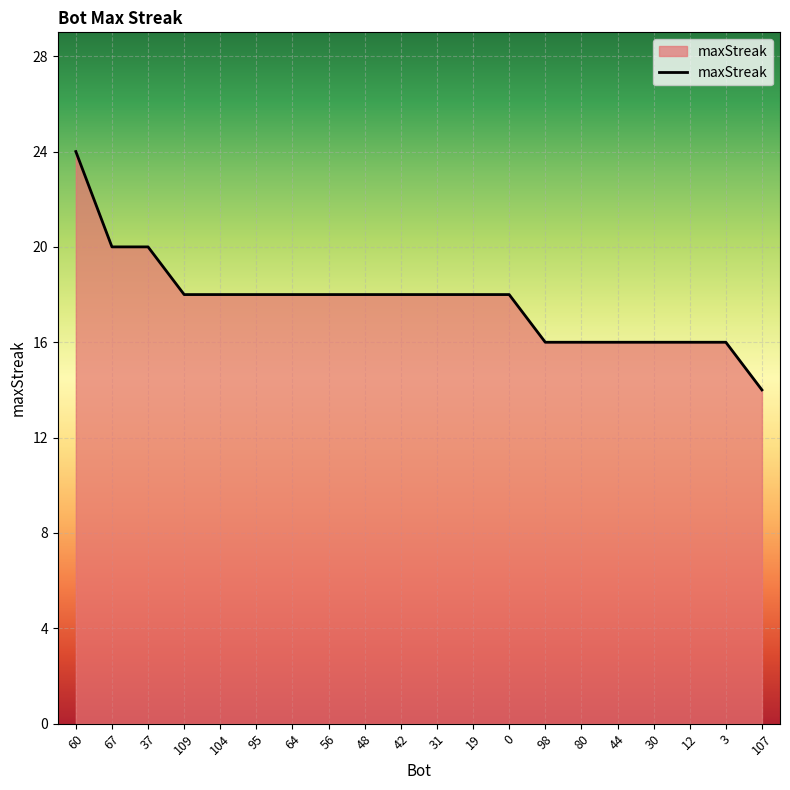

How many distinct data groups are displayed?

1